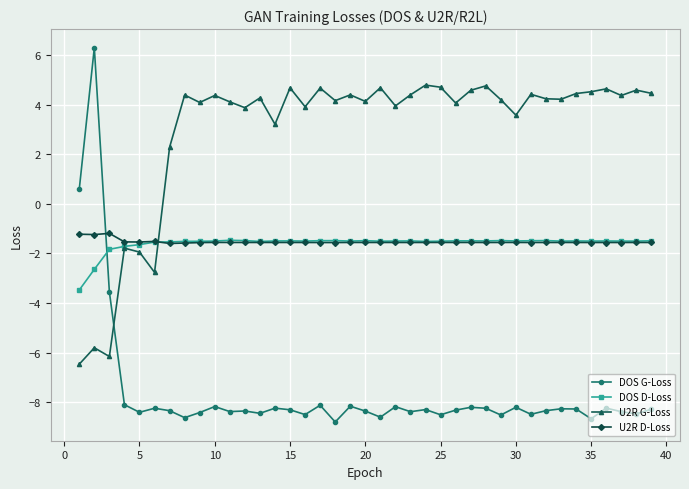

Which series ends up on top after the final intersection of U2R D-Loss and DOS G-Loss?

U2R D-Loss